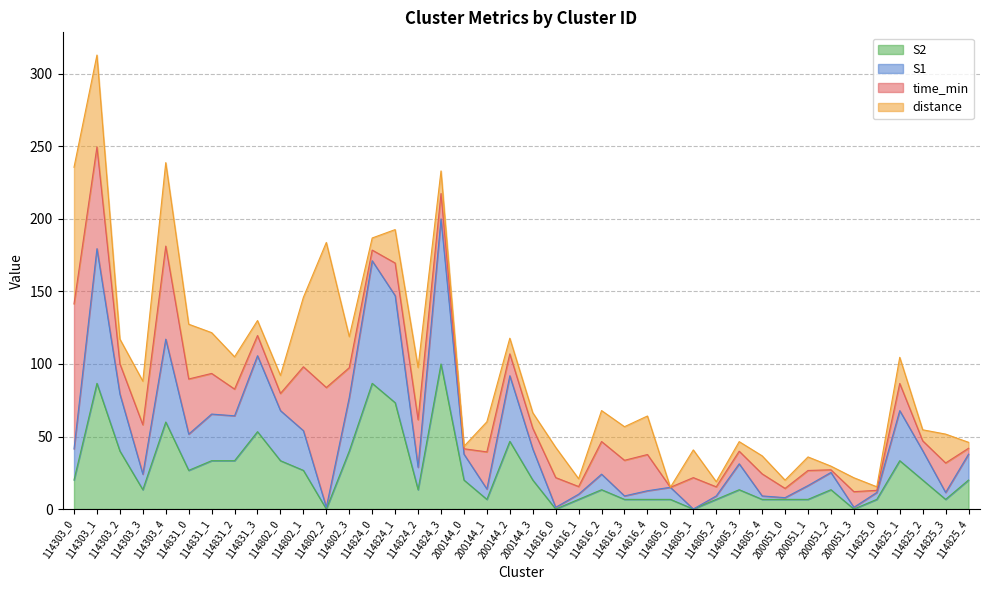

At which category is the sum across all series the highest?

114303_1